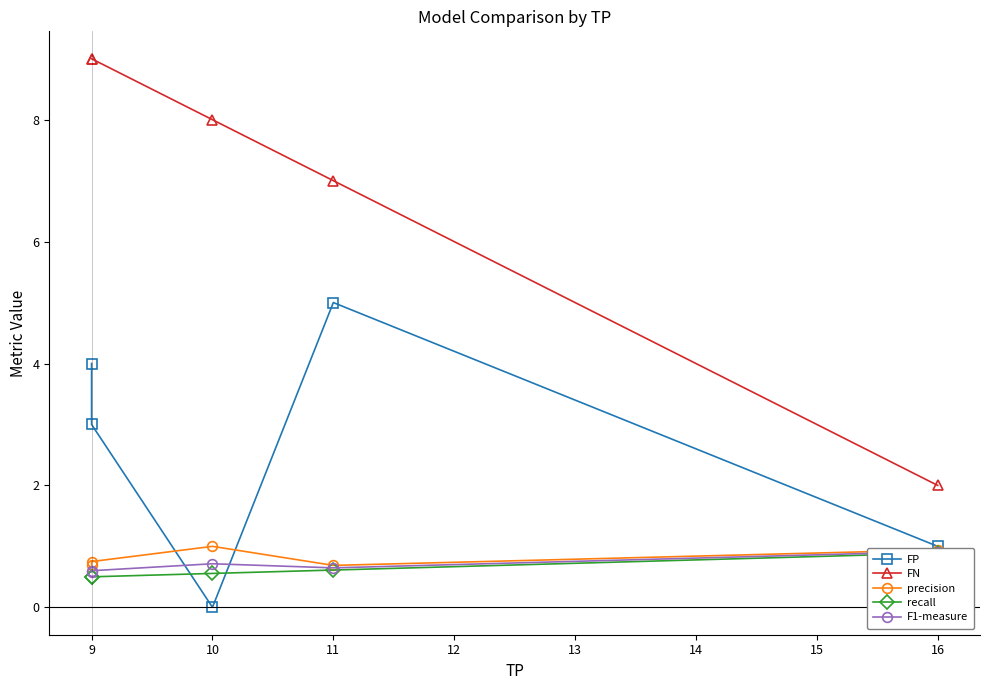

Does the chart have visible grid lines?

No